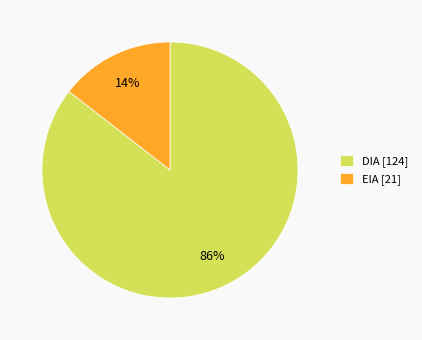

Is there any slice that represents more than half of the pie?

Yes